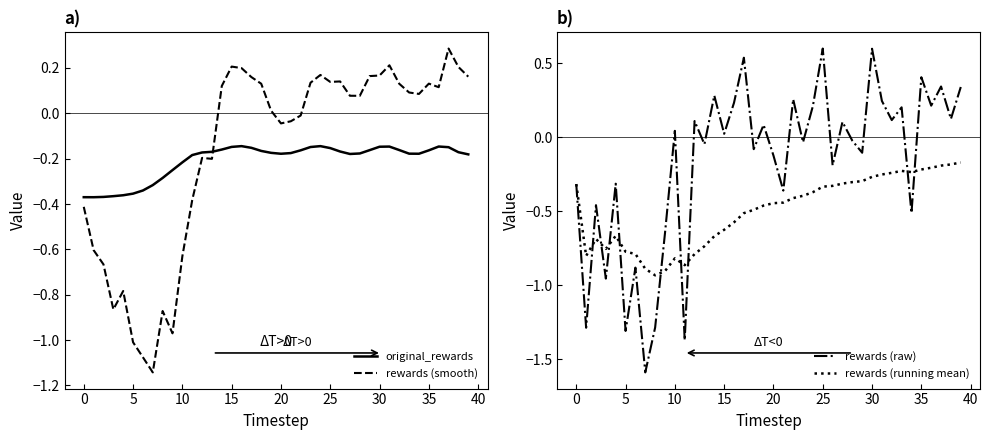

How many interior local valleys does the original_rewards series have?

4